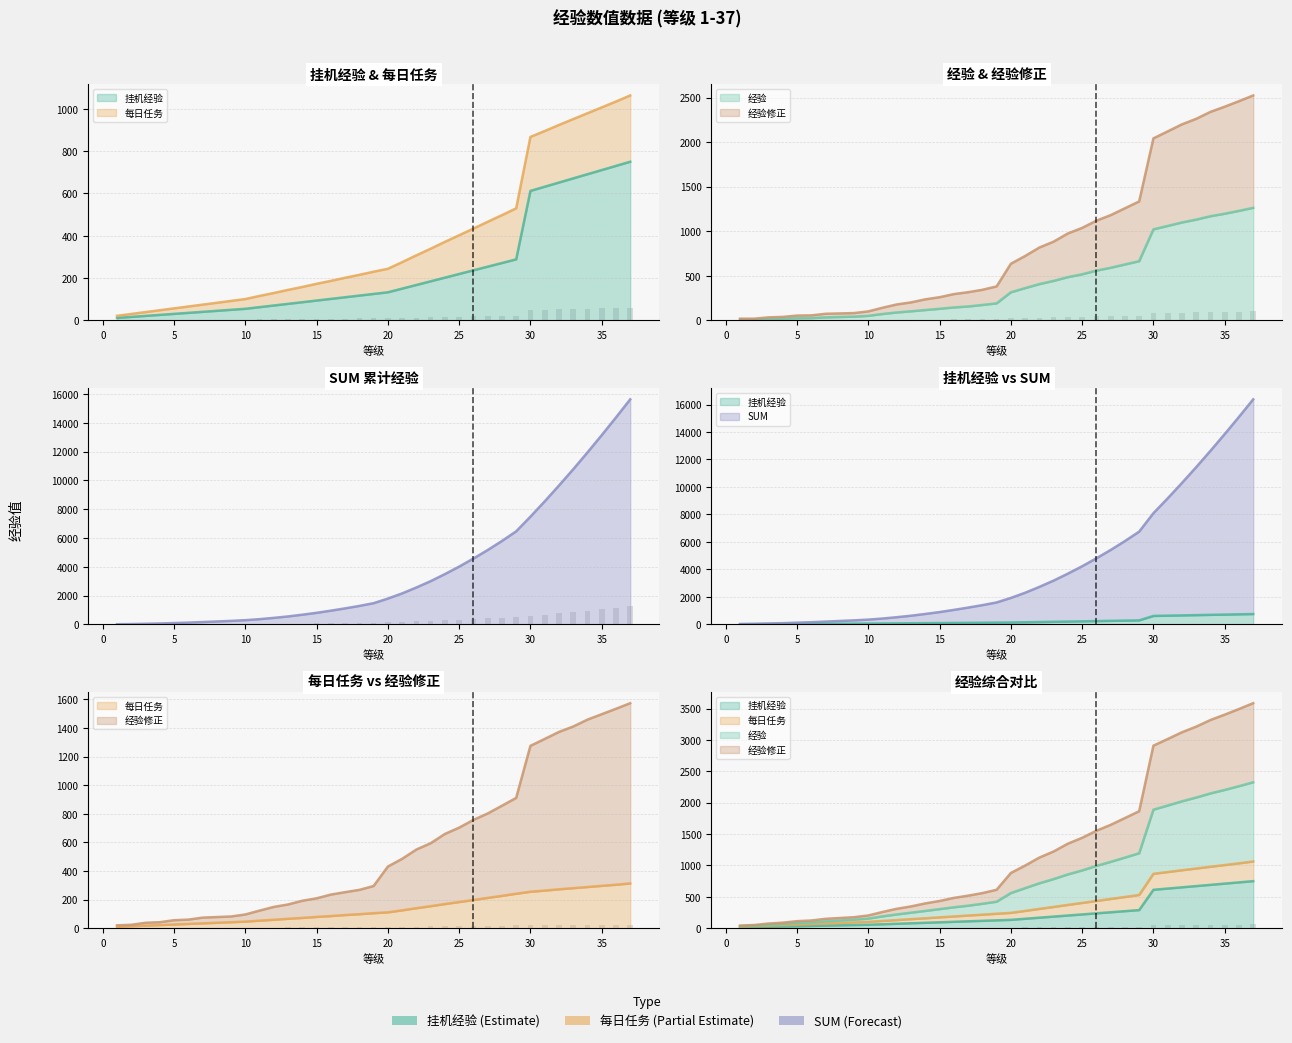

True or false: SUM has a value of 240.0 at 9.

True